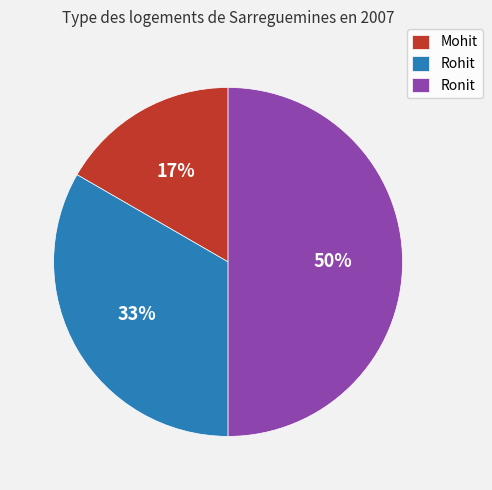

To the nearest percent, what percentage of the pie is Mohit?

17%